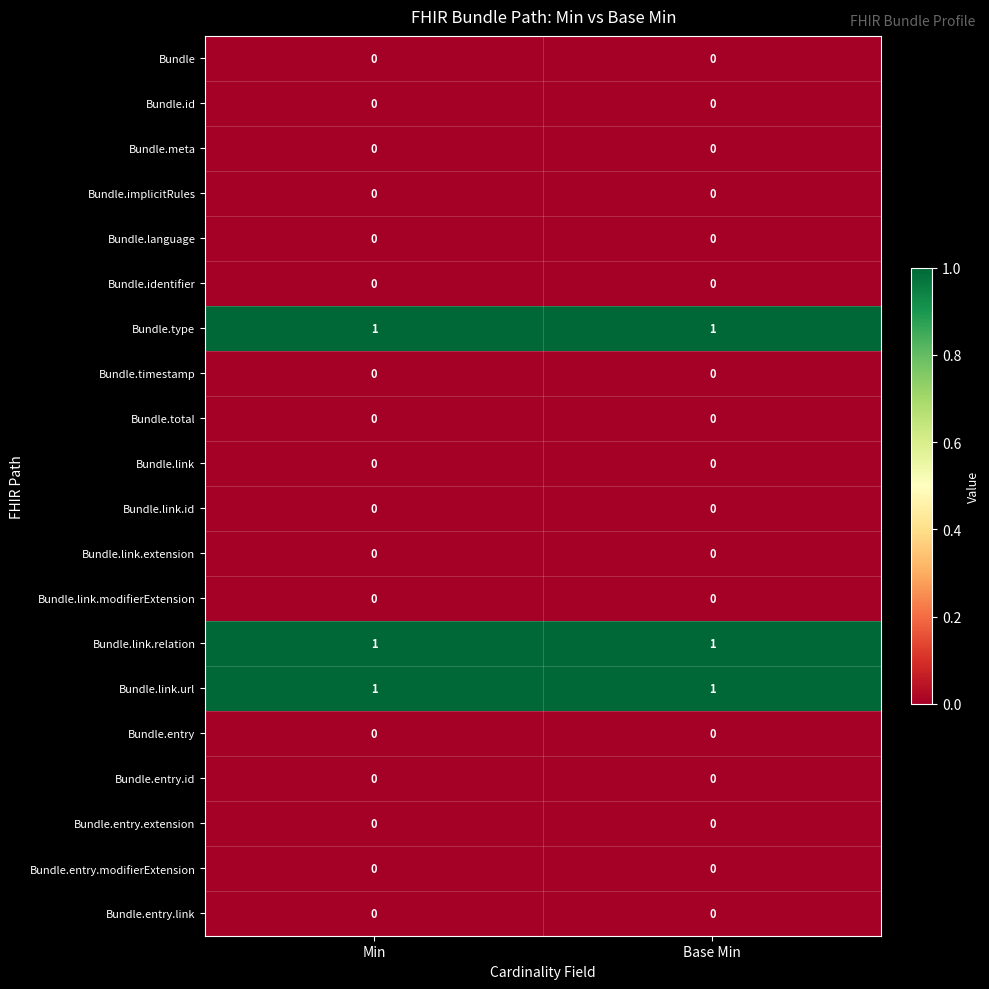

The value of Bundle.language at Base Min is 0. True or false?

True